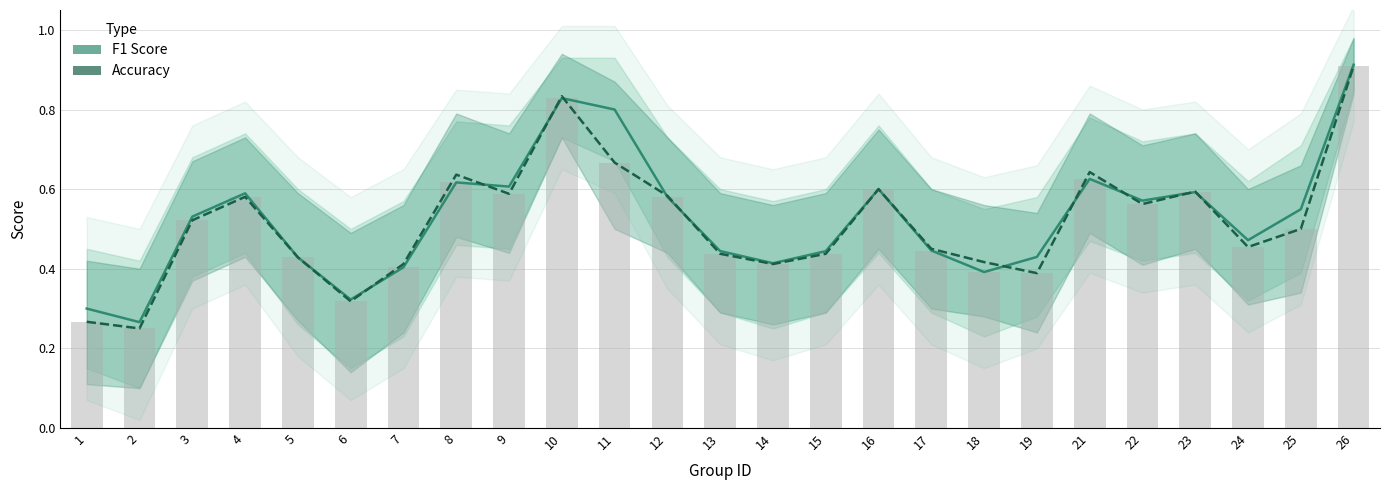

Rank the series at 15 from highest to lowest value.

f1, accuracy